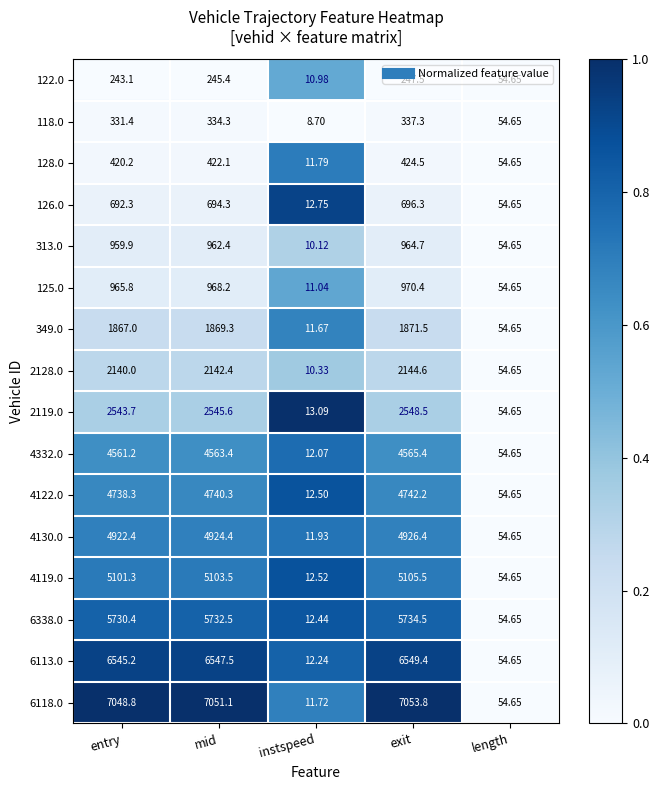

How many series are shown in this chart?

16